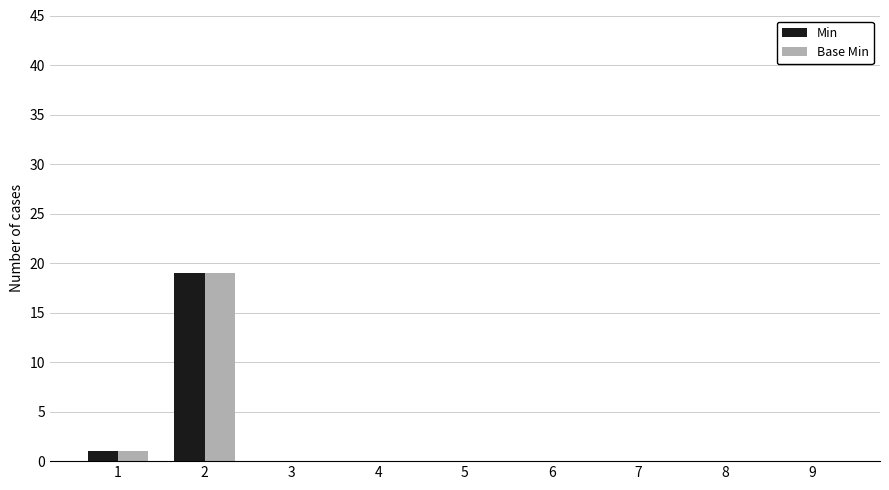

What is the maximum value for Base Min?

19